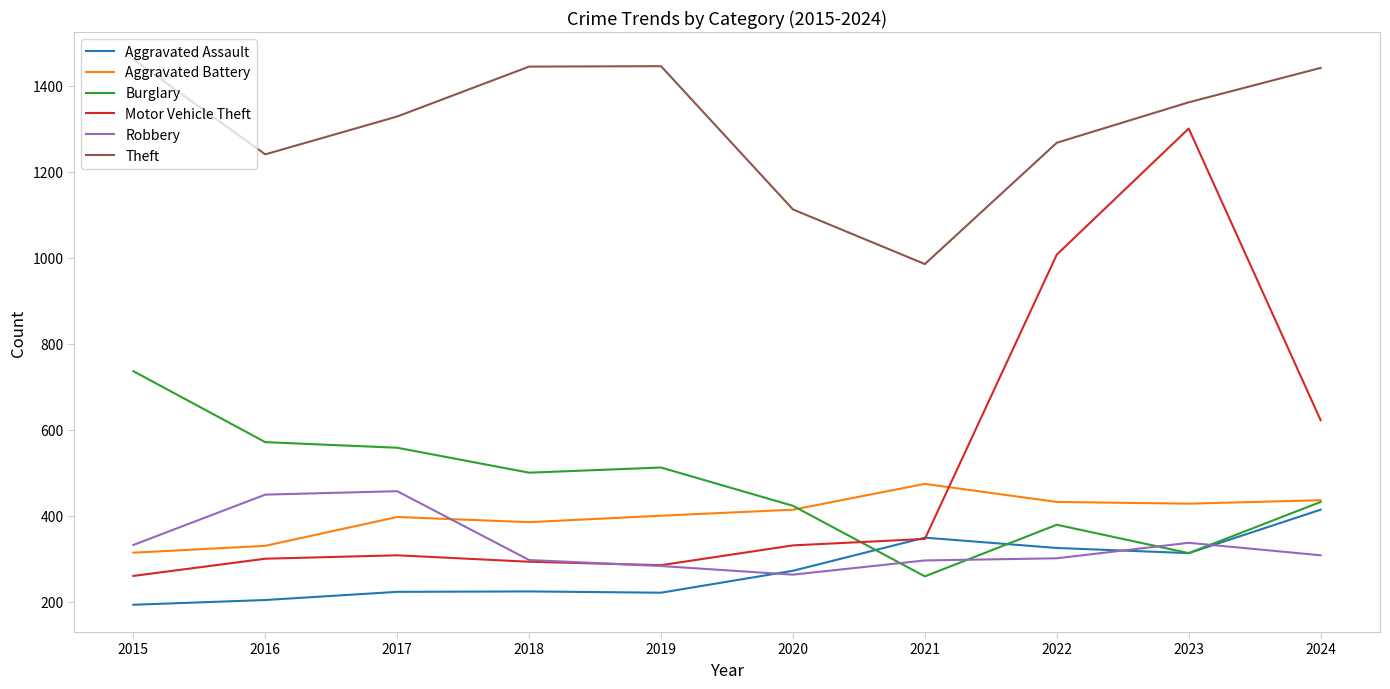

What is the difference between the highest and lowest values at 2023?

1048